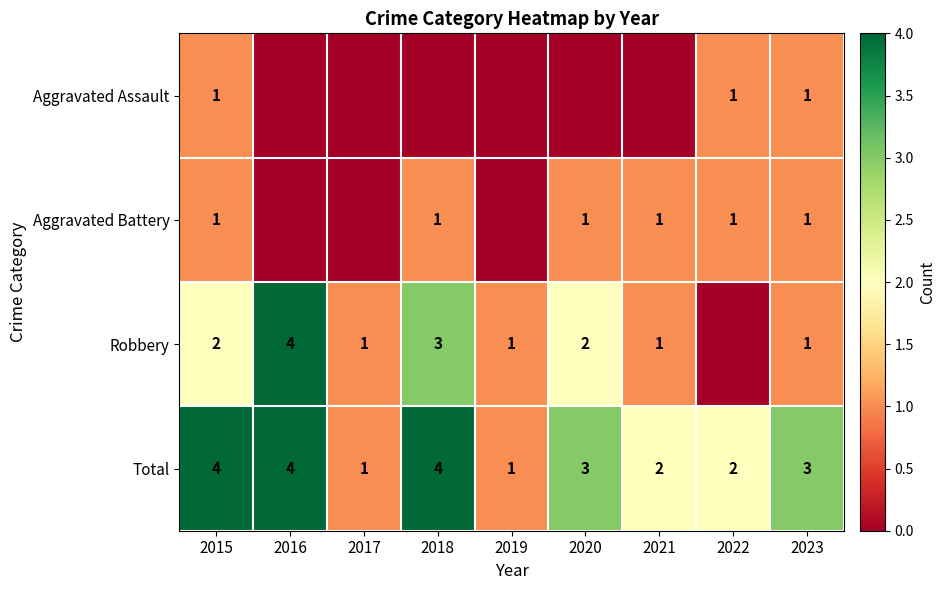

What is the approximate value of Total at 2023?

3